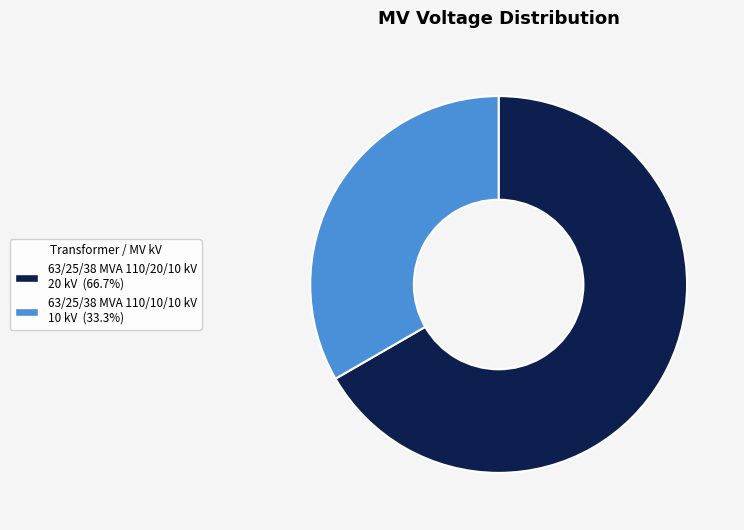

Which category has the biggest portion of the pie?

63/25/38 MVA 110/20/10 kV